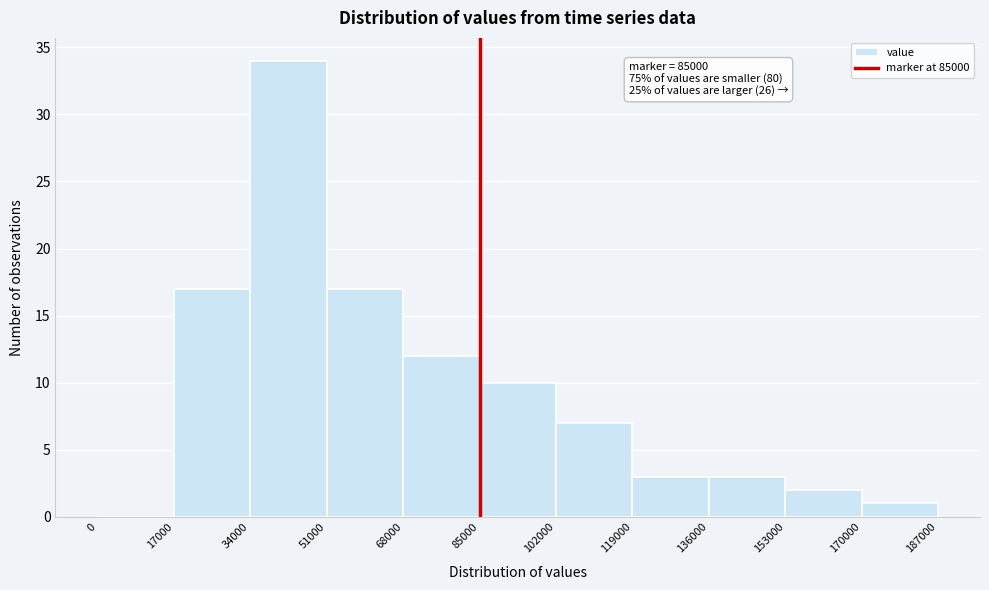

Which range on the x-axis has the tallest bar?

34000 to 51000